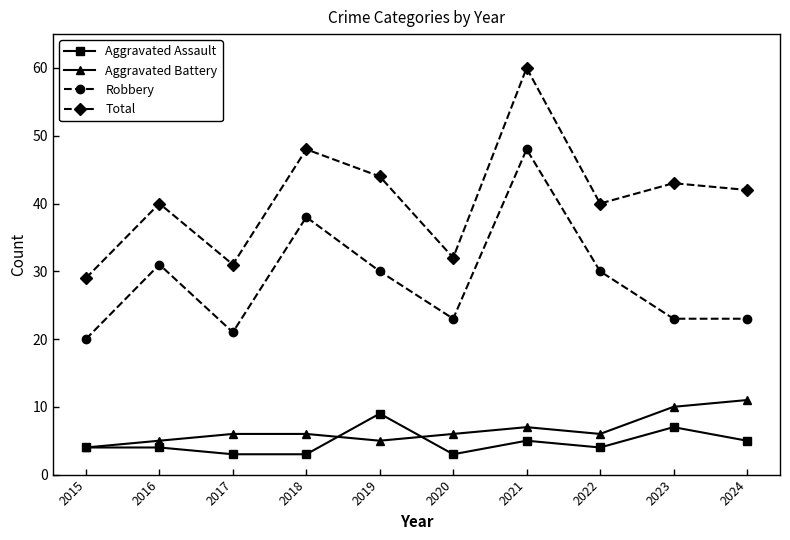

What is the difference between the maximum and minimum values in the Aggravated Battery series?

7